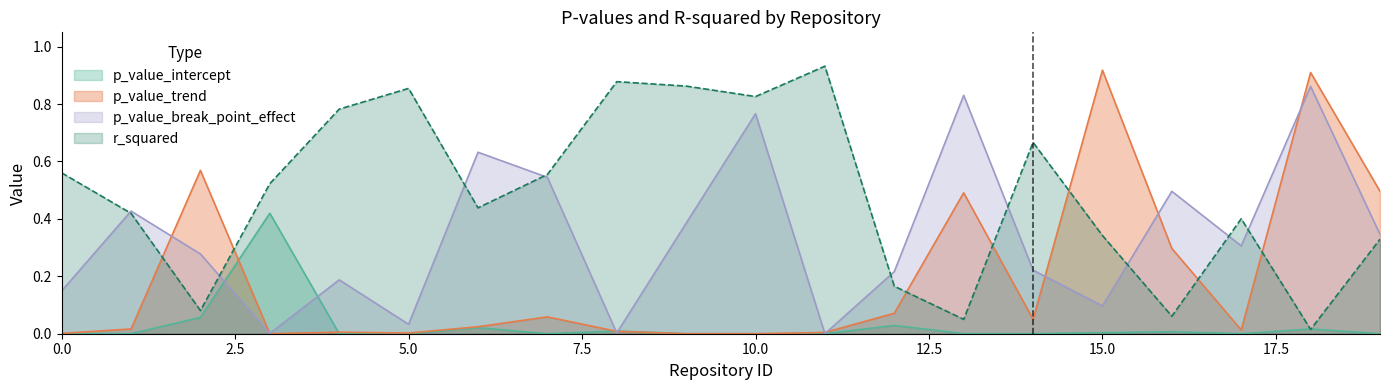

The r_squared series shows 0.6 at 7. True or false?

True